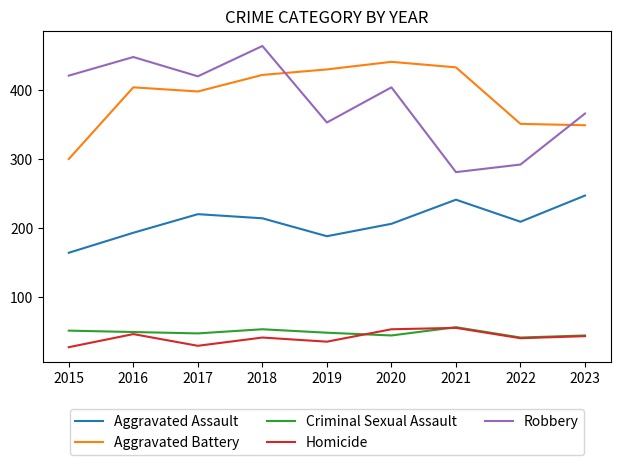

The Criminal Sexual Assault series shows 47 at 2017. True or false?

True